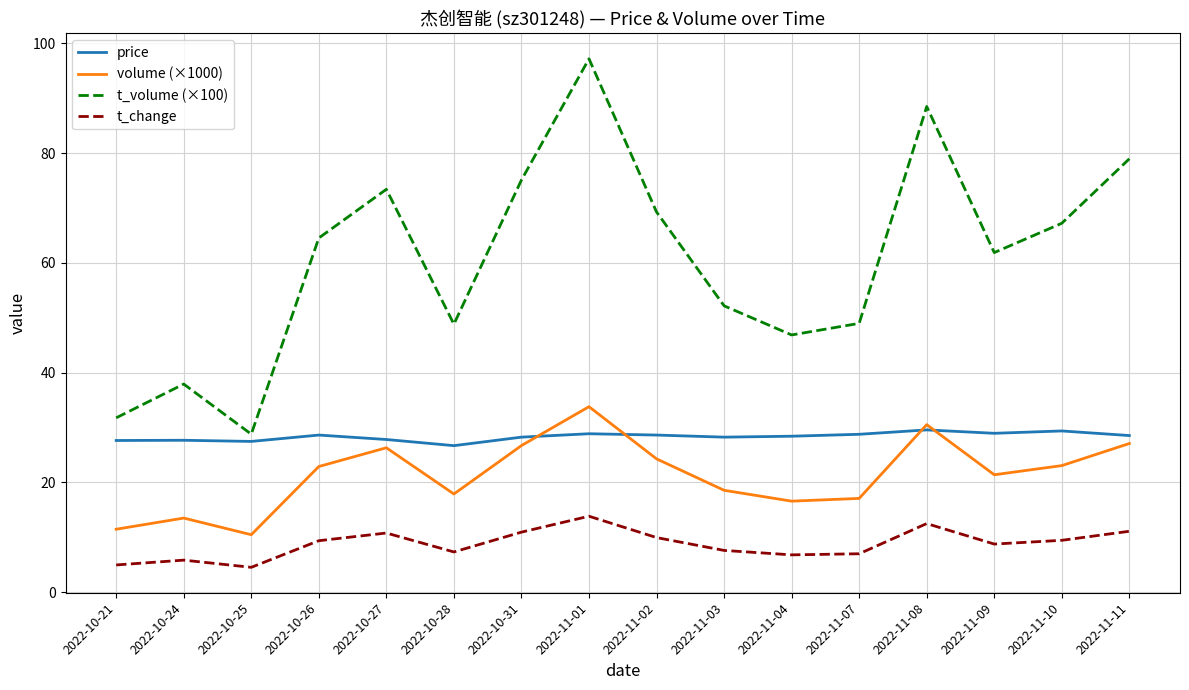

What position from the right is 2022-11-09?

3